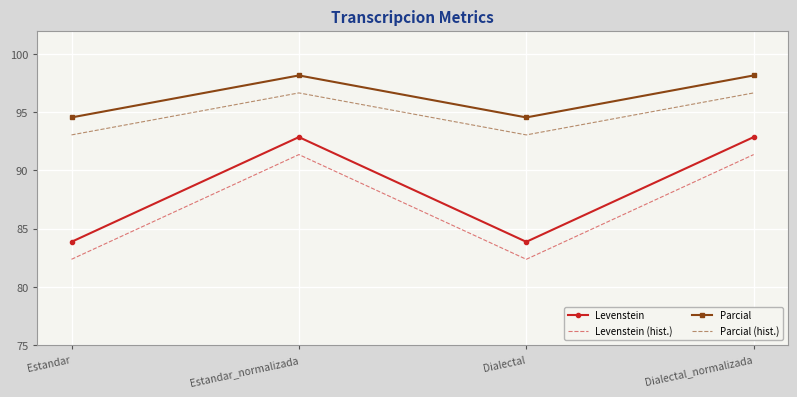

What is the spread (max minus min) of values at Dialectal_normalizada?

6.8